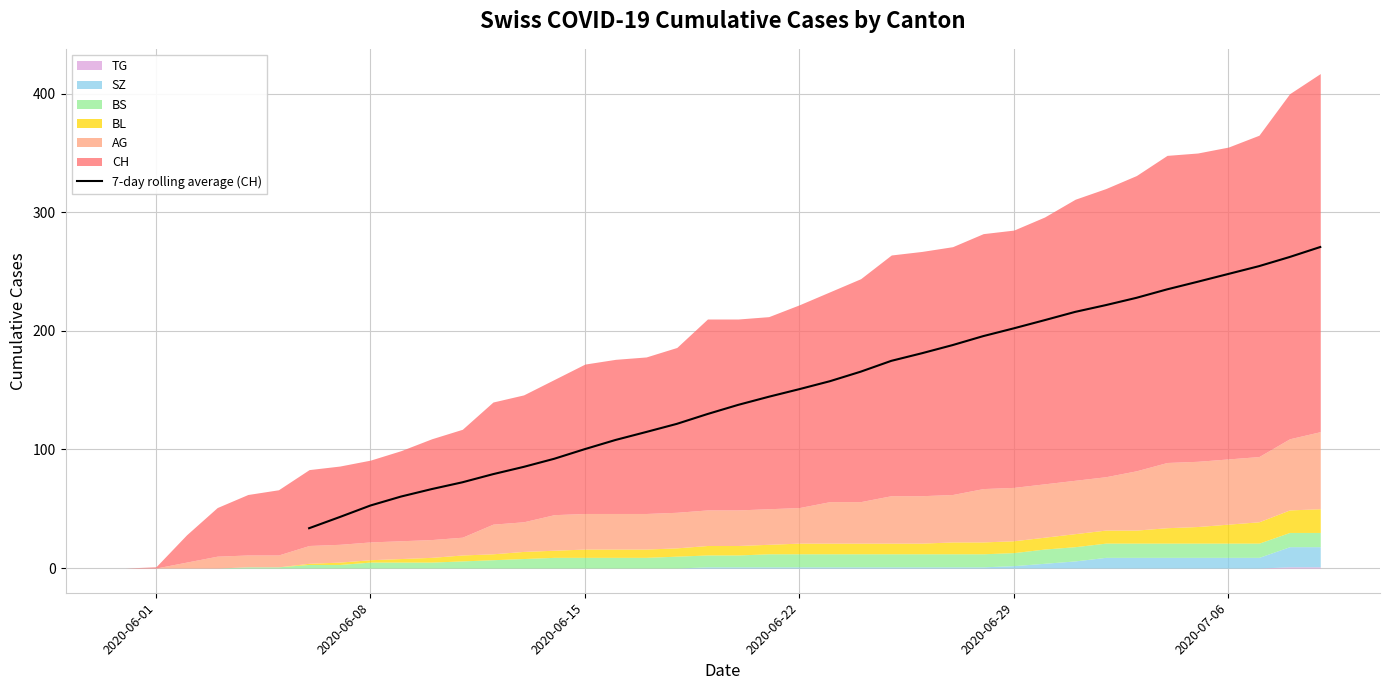

Count the number of values greater than 157.

17